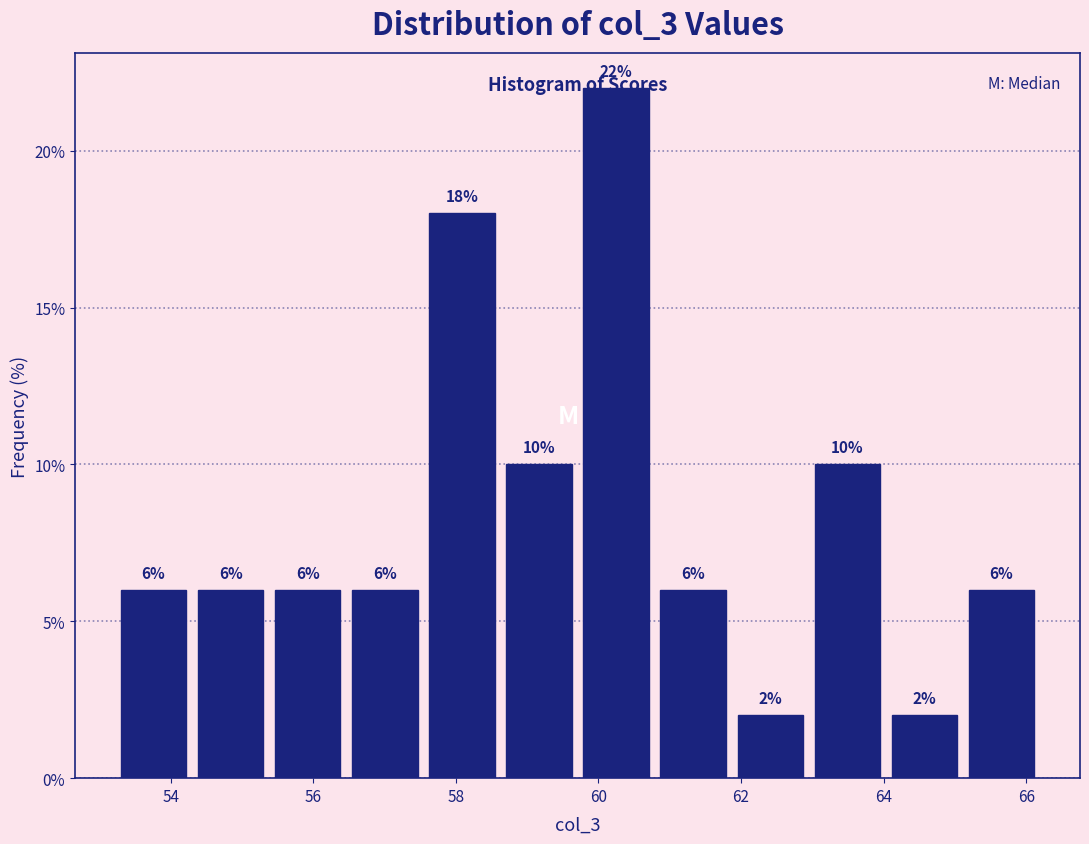

Over which range of the x-axis is the bar tallest?

59.8 to 60.8